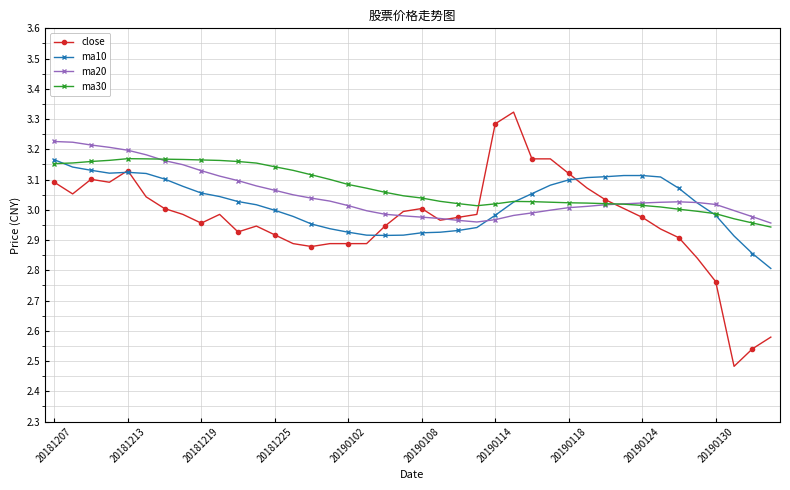

How many intersections are there between ma30 and ma10?

3